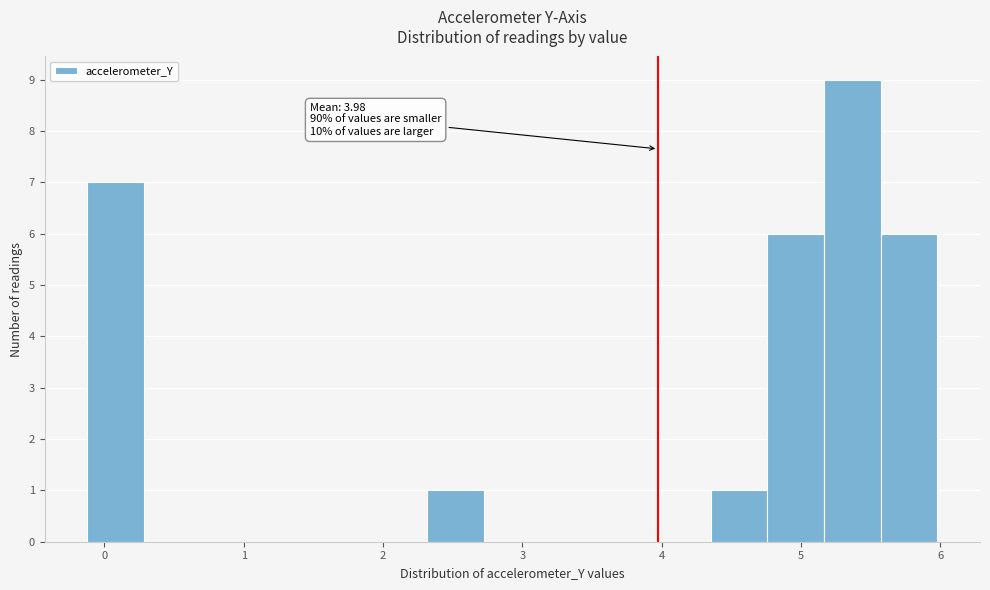

Which range on the x-axis has the tallest bar?

5.2 to 5.6